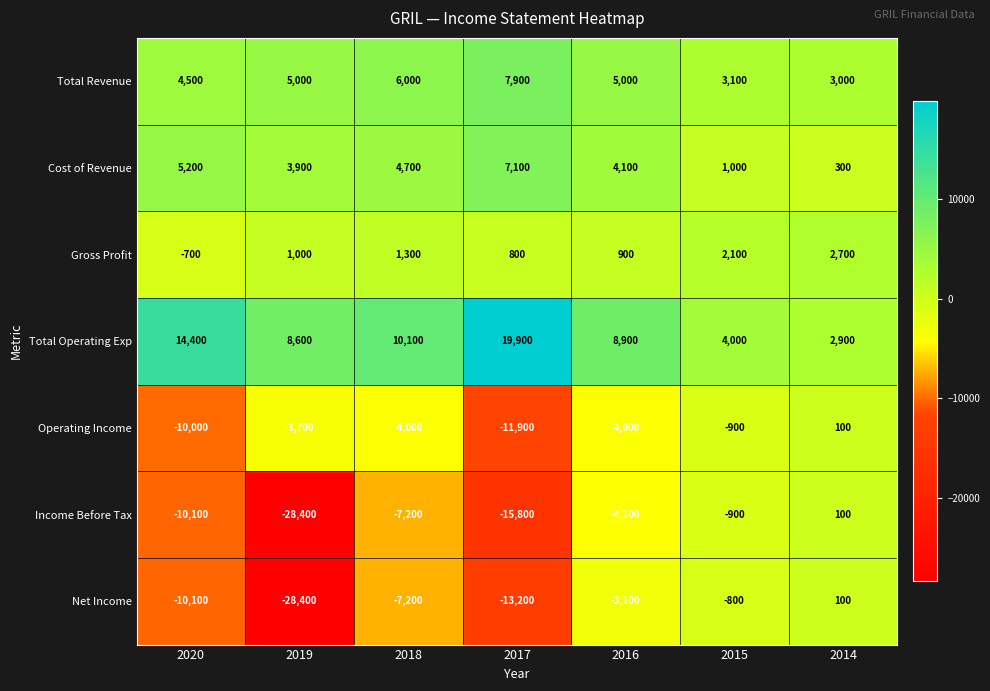

Where is Total Operating Exp nearest to the value 11400?

2018